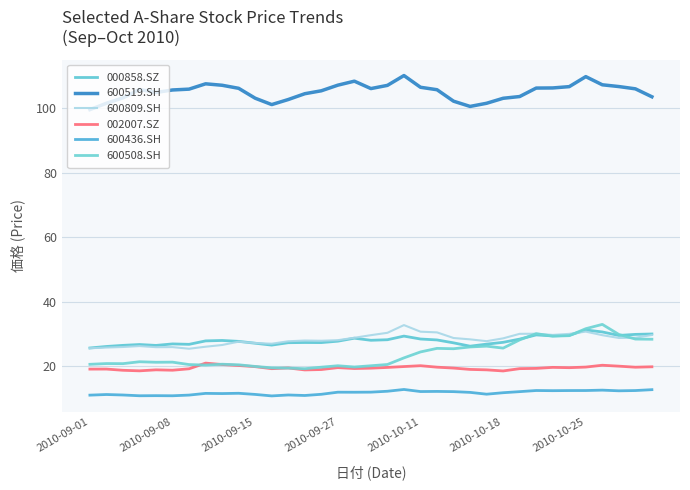

True or false: 600809.SH and 600508.SH intersect in this chart.

True